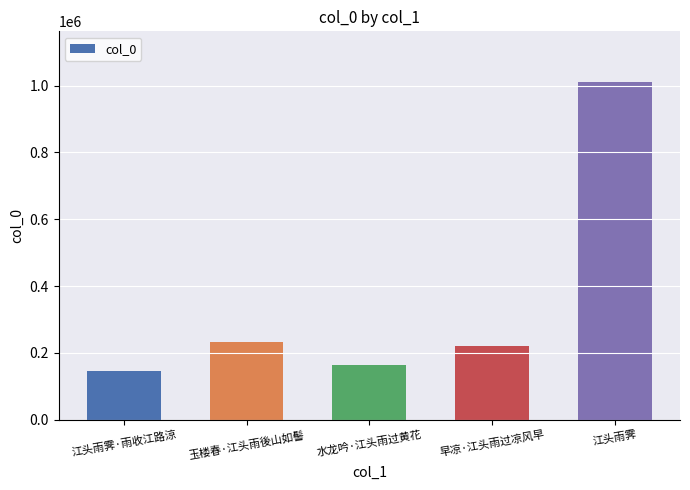

What is the sum of the values at 水龙吟·江头雨过黄花 and 江头雨霁?

1174587